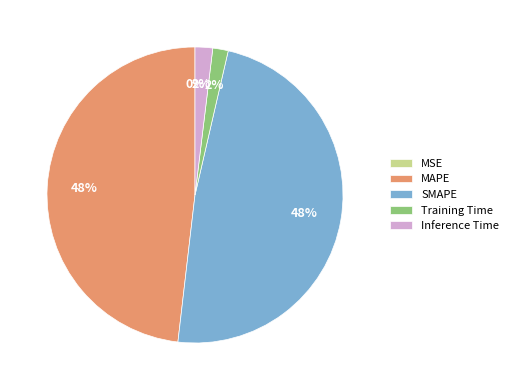

True or false: Inference Time accounts for 11% of the total.

False